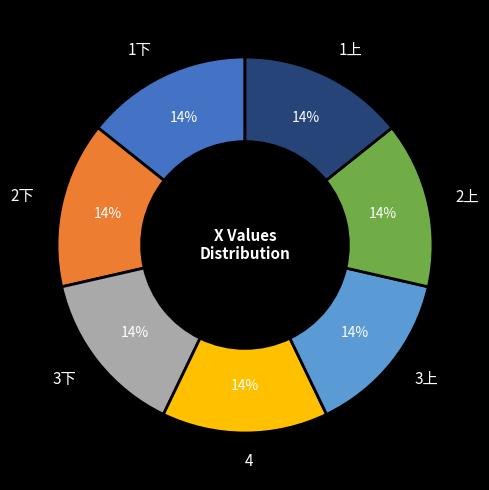

To the nearest percent, what is the average slice percentage?

14%